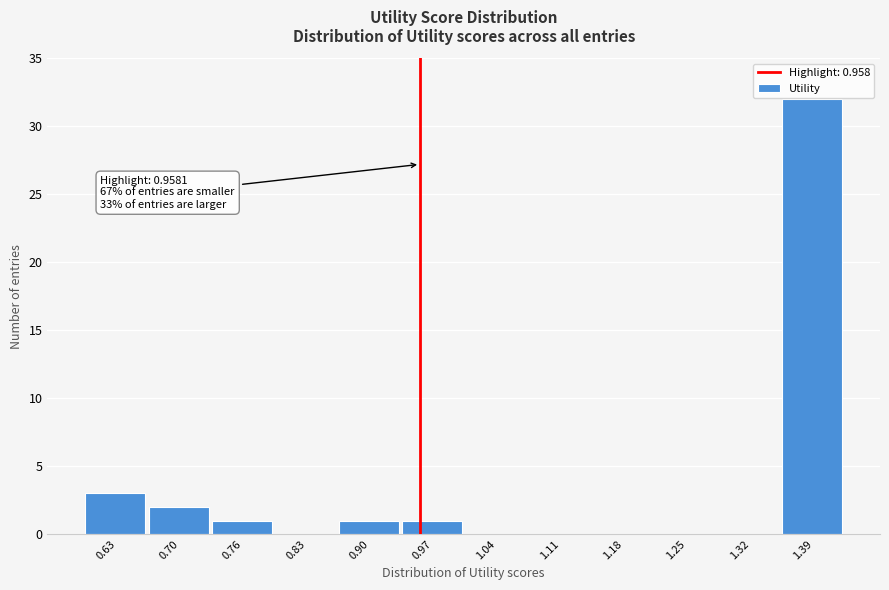

Which range on the x-axis has the tallest bar?

1.35 to 1.42